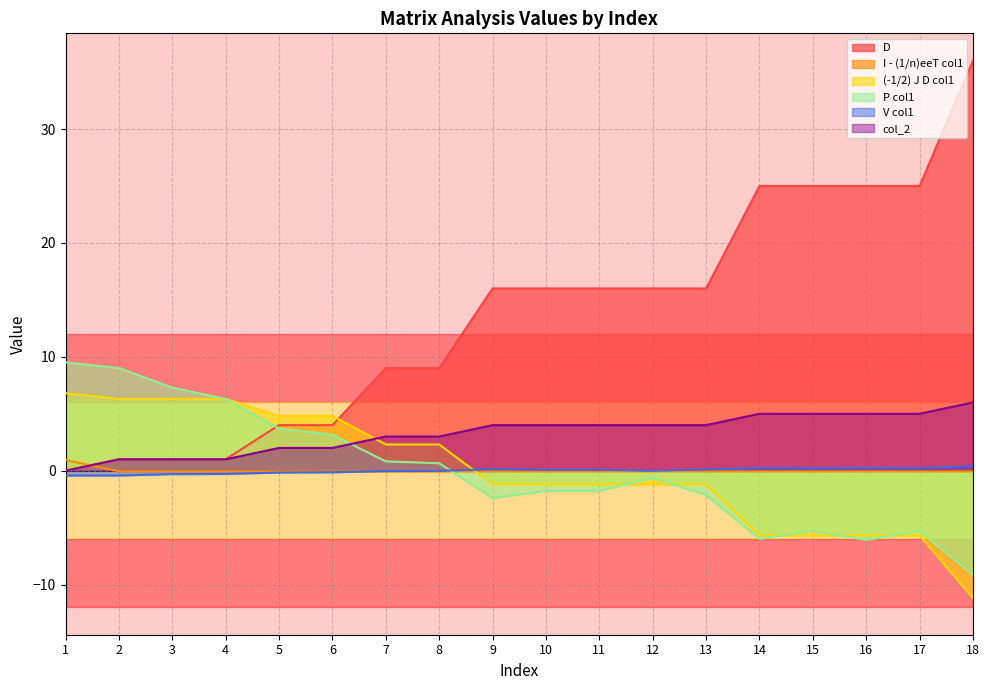

Which series changed the most between 5 and 17?

D